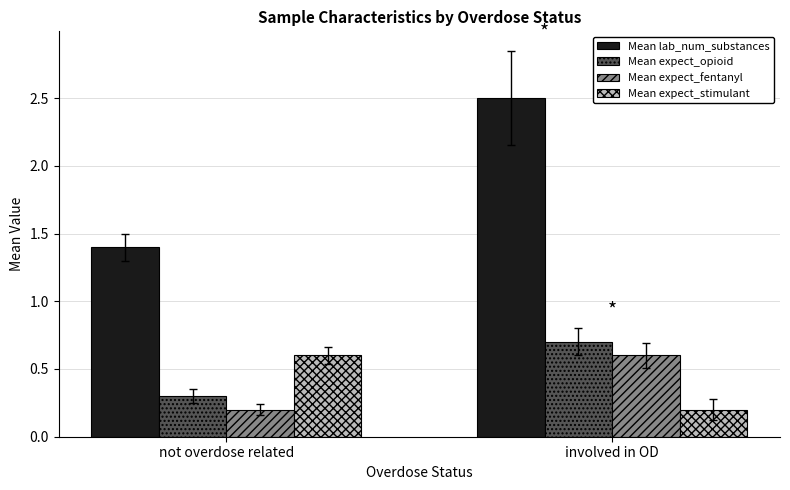

At which category is the sum across all series the highest?

involved in OD